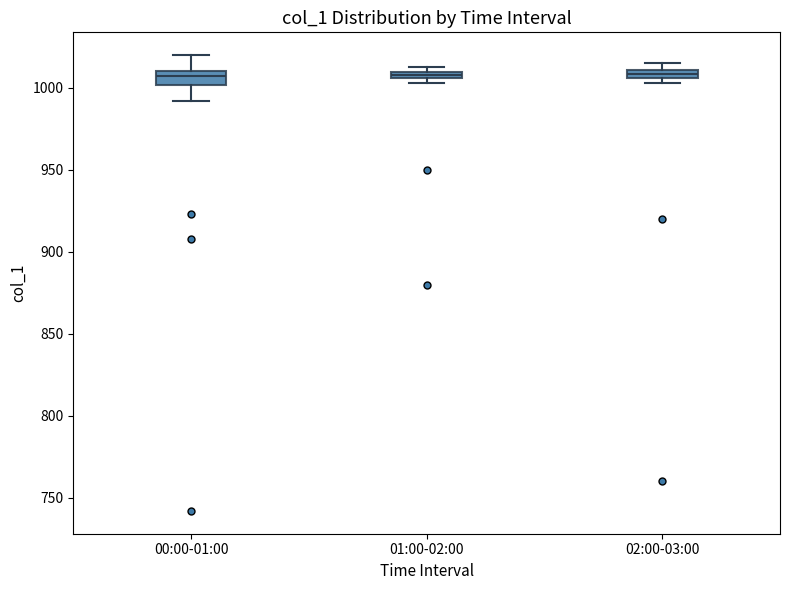

Where is the upper edge of the box for 02:00-03:00 on the y-axis? The values are not printed on the chart, so give them approximately, as read against the axis.

1010